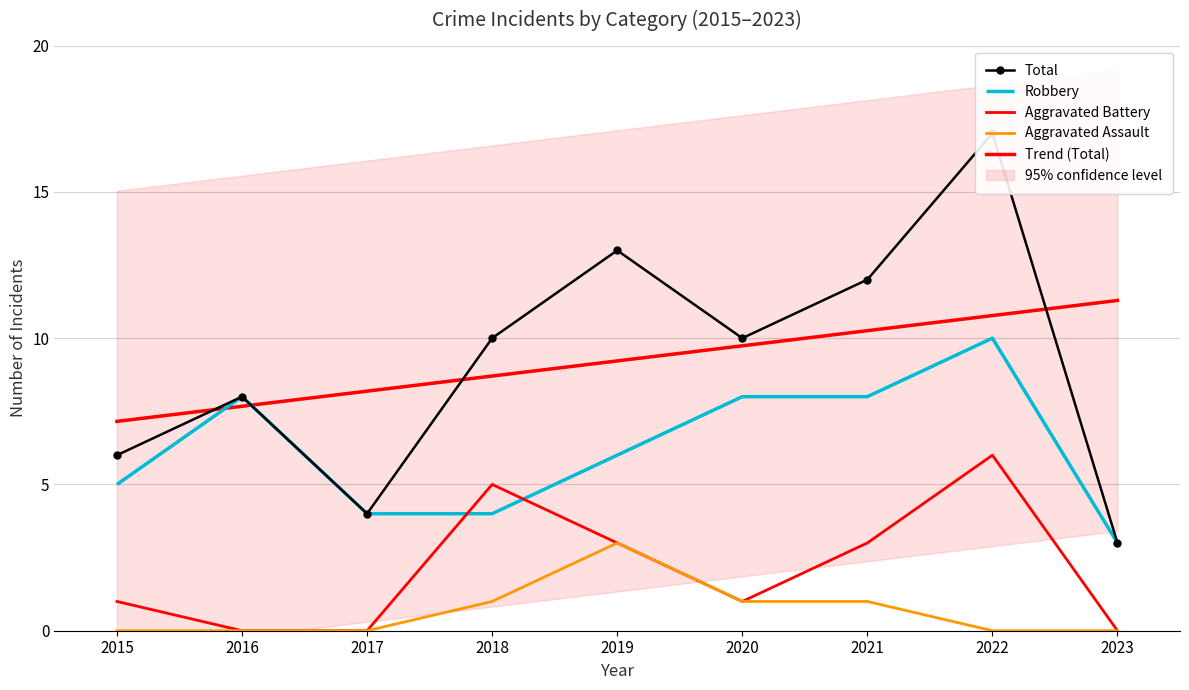

True or false: Aggravated Assault has more than 1 points higher than both neighbors.

False